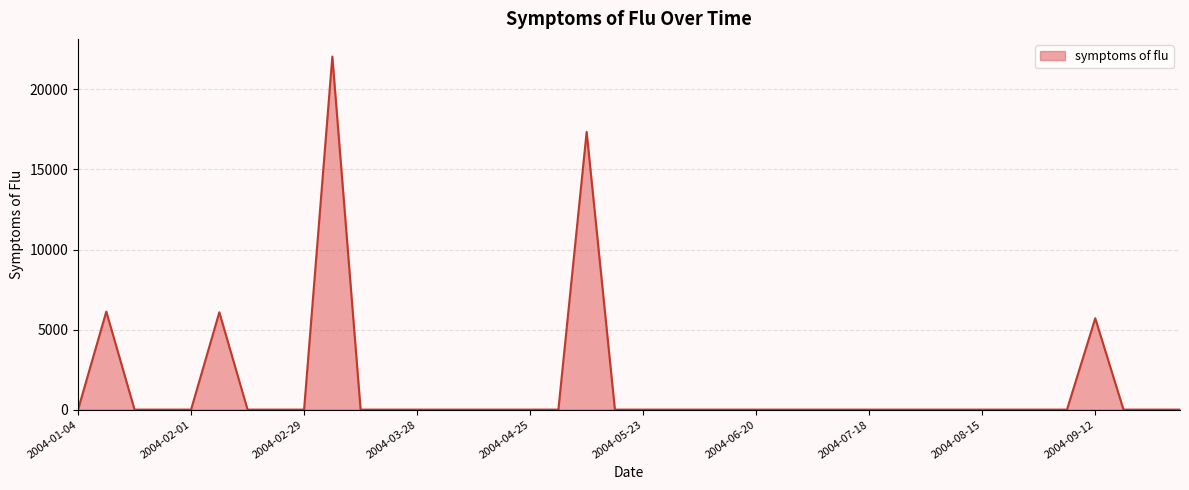

Reading left to right, extract all data points from this chart.

0.0	6122.0	0.0	0.0	0.0	6078.9	0.0	0.0	0.0	22051.5	0.0	0.0	0.0	0.0	0.0	0.0	0.0	0.0	17345.0	0.0	0.0	0.0	0.0	0.0	0.0	0.0	0.0	0.0	0.0	0.0	0.0	0.0	0.0	0.0	0.0	0.0	5703.6	0.0	0.0	0.0